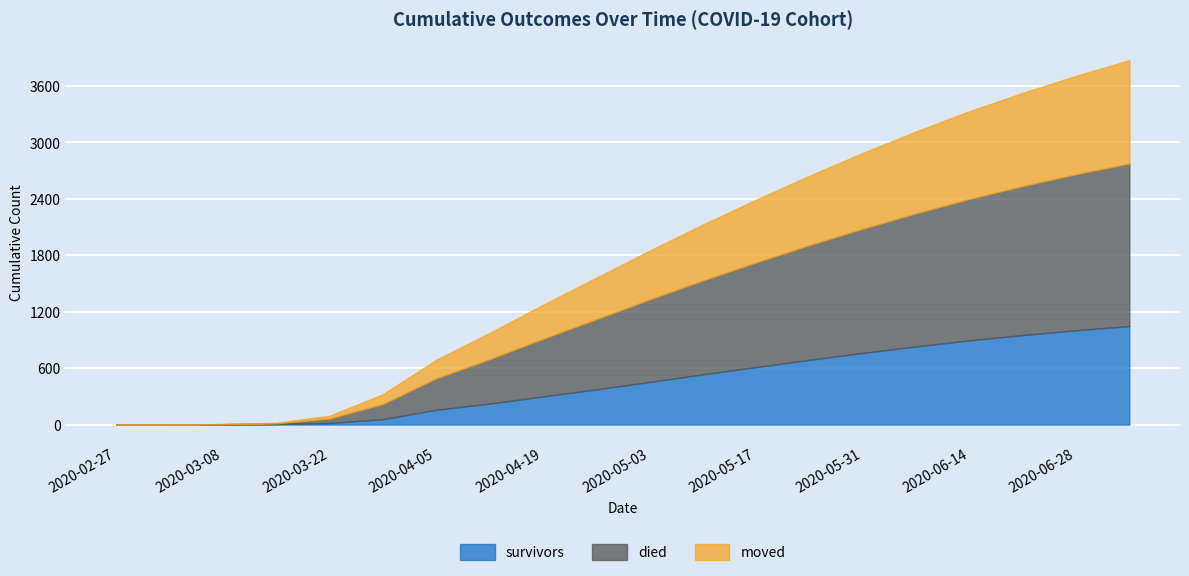

At which category is the sum across all series the highest?

2020-07-05